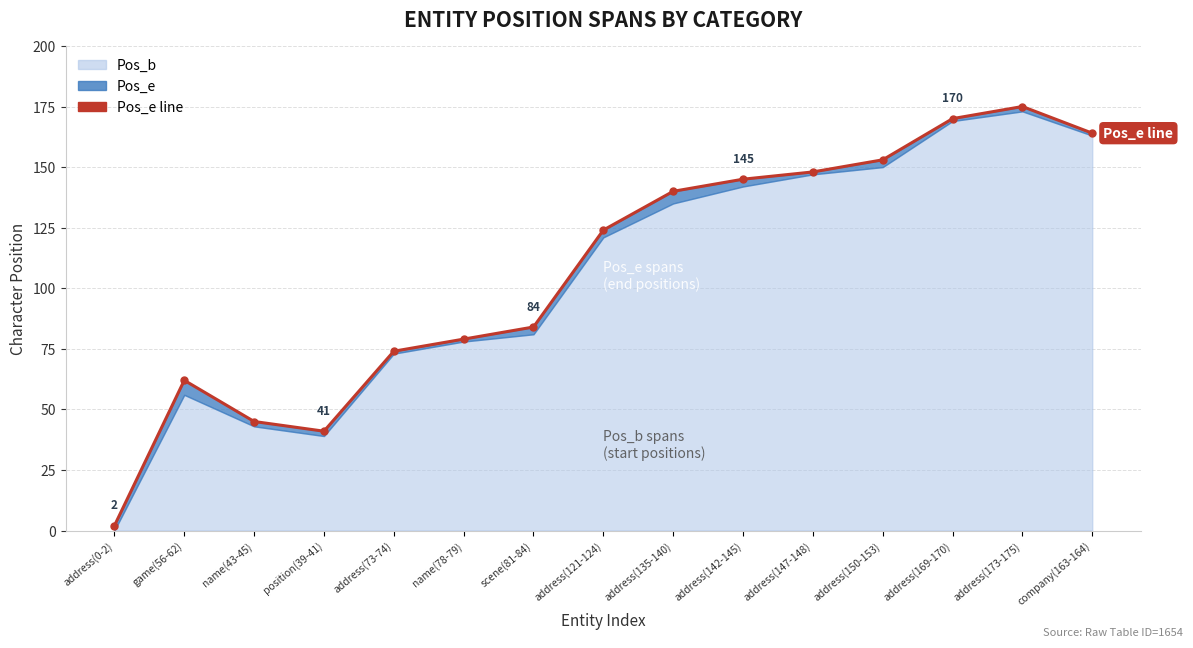

The value at address(173-175) is 175. True or false?

True